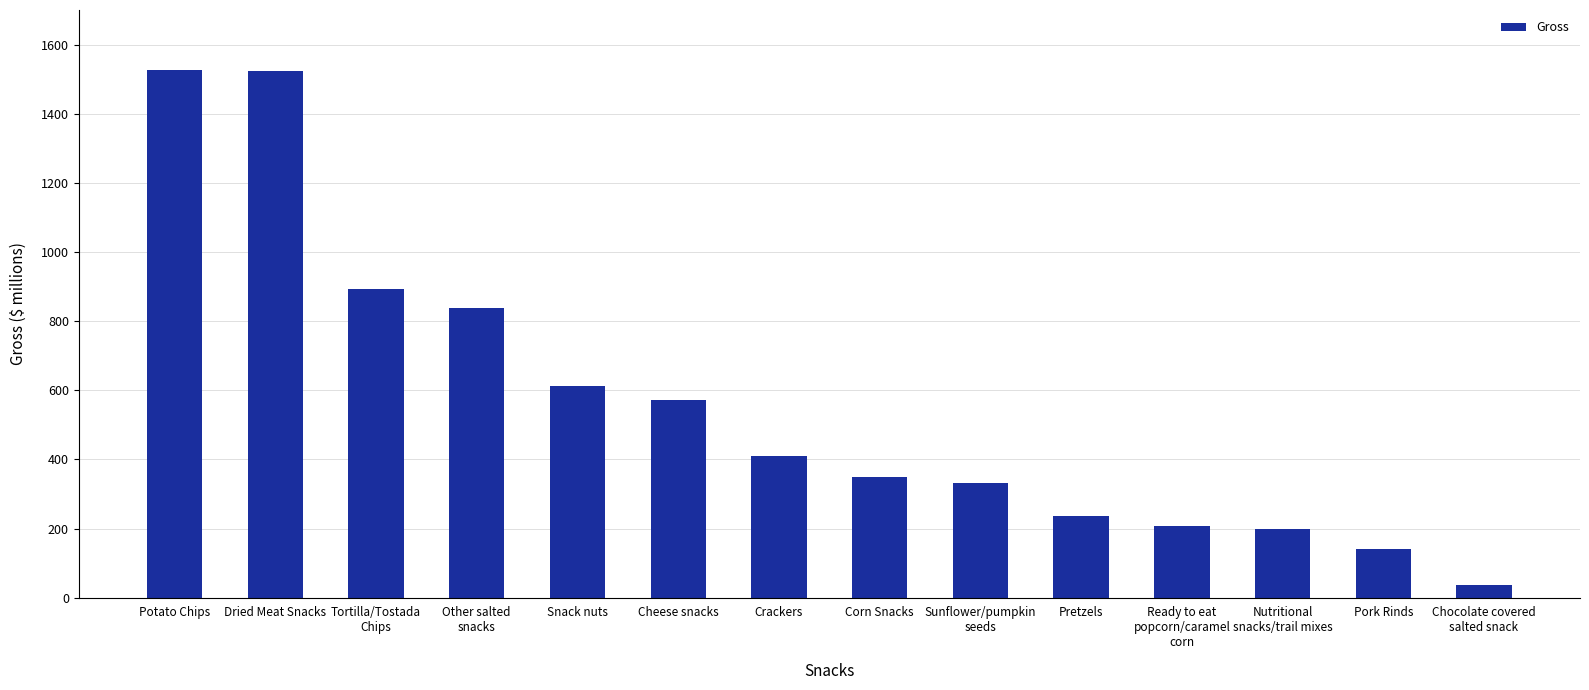

What is the maximum value shown in the chart?

1525.1